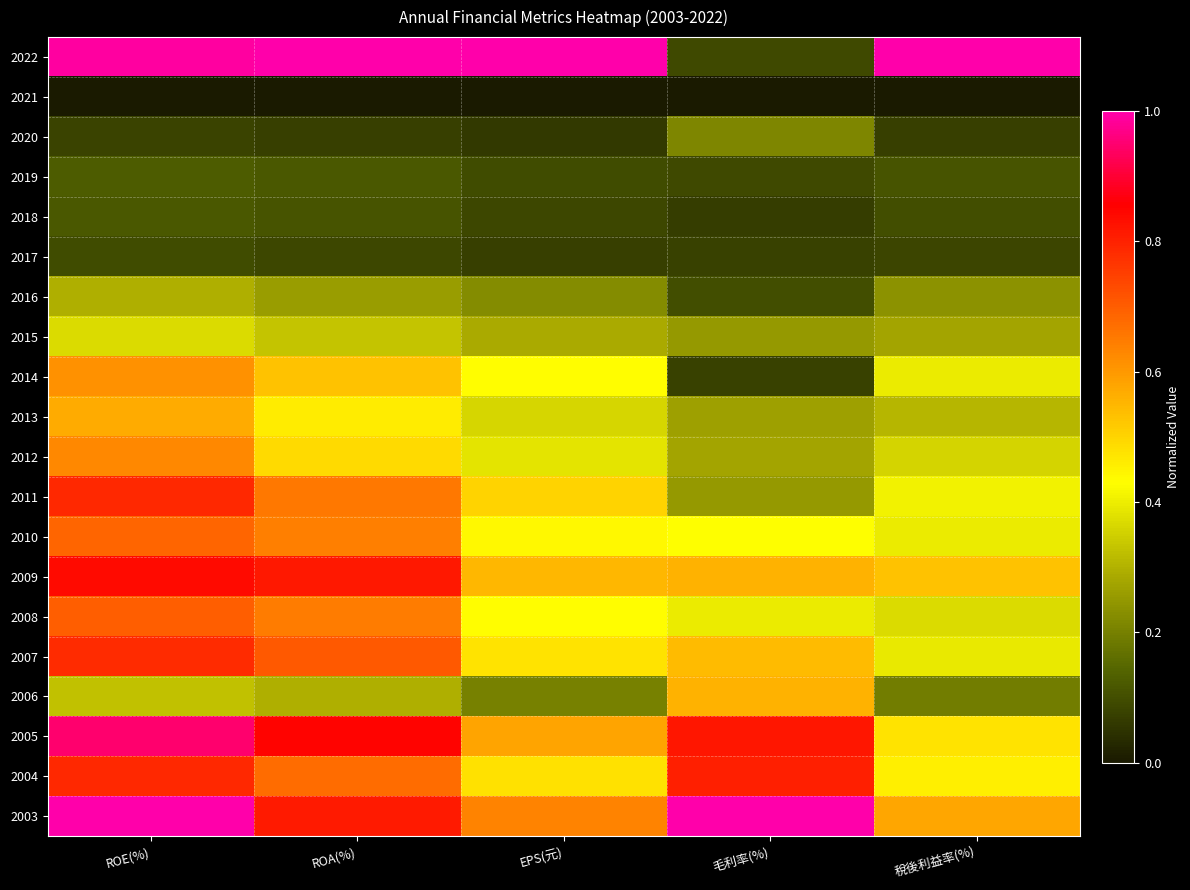

Which category has the highest value across all series?

ROA(%)